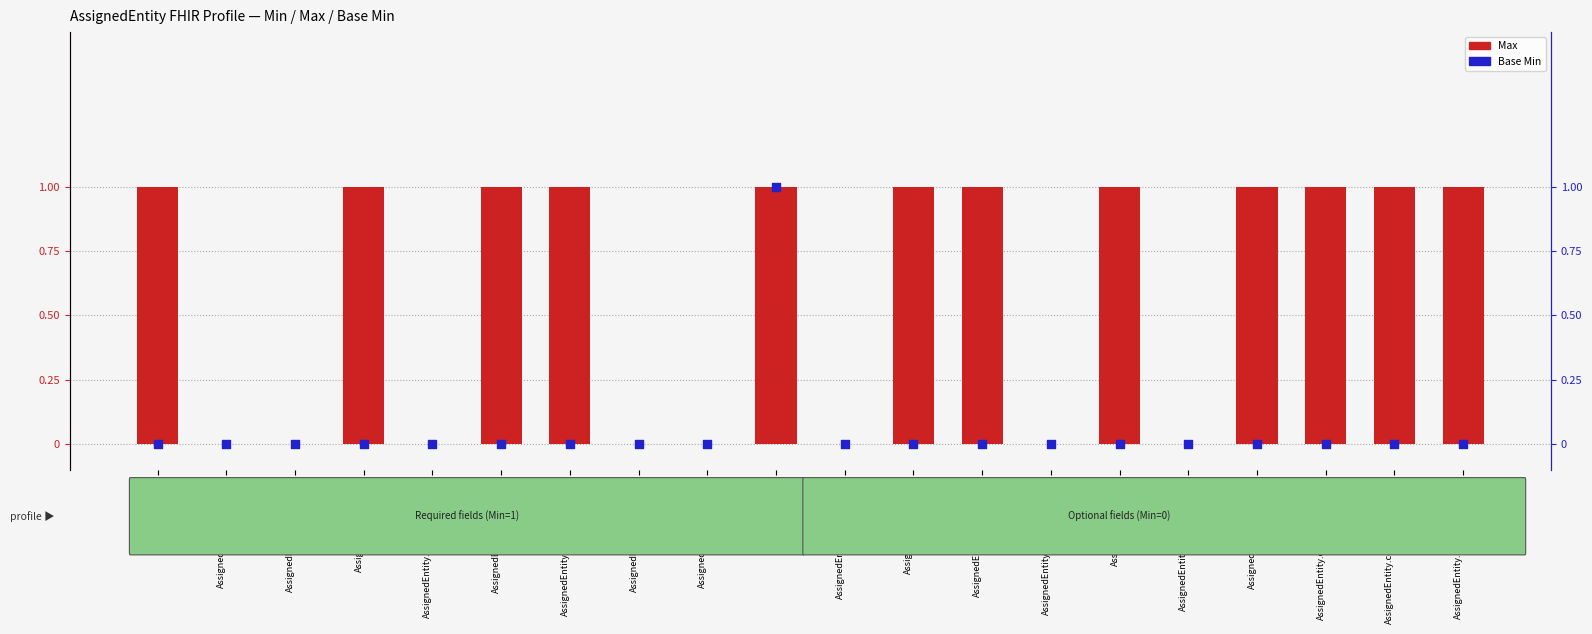

What is the total value across all series at AssignedEntity.id.root?

1